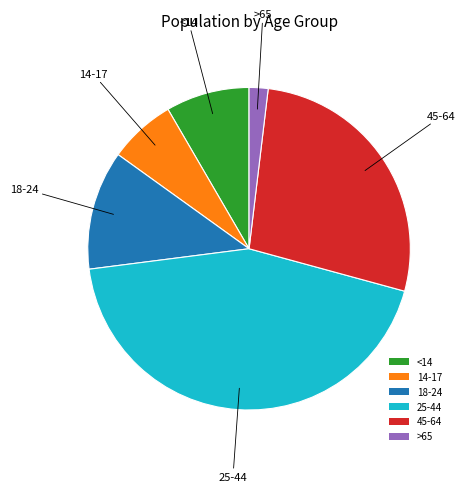

Approximately how many times larger is the value at 45-64 compared to 14-17?

4.1